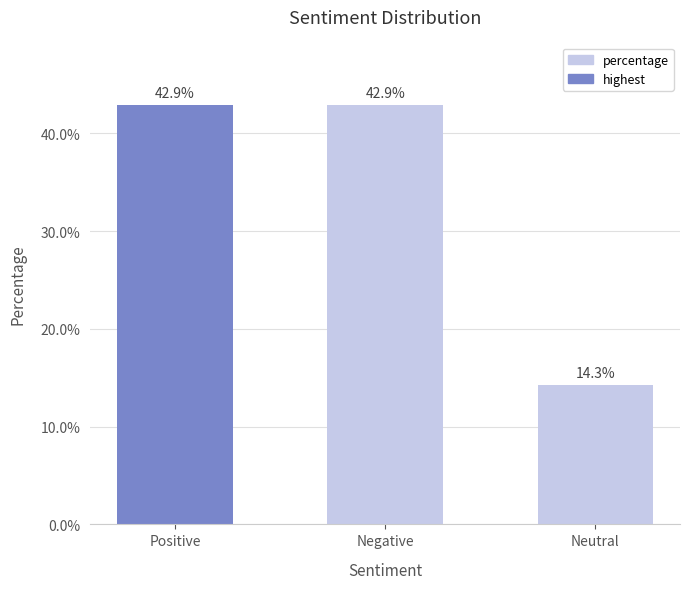

What is the minimum value shown in the chart?

14.3